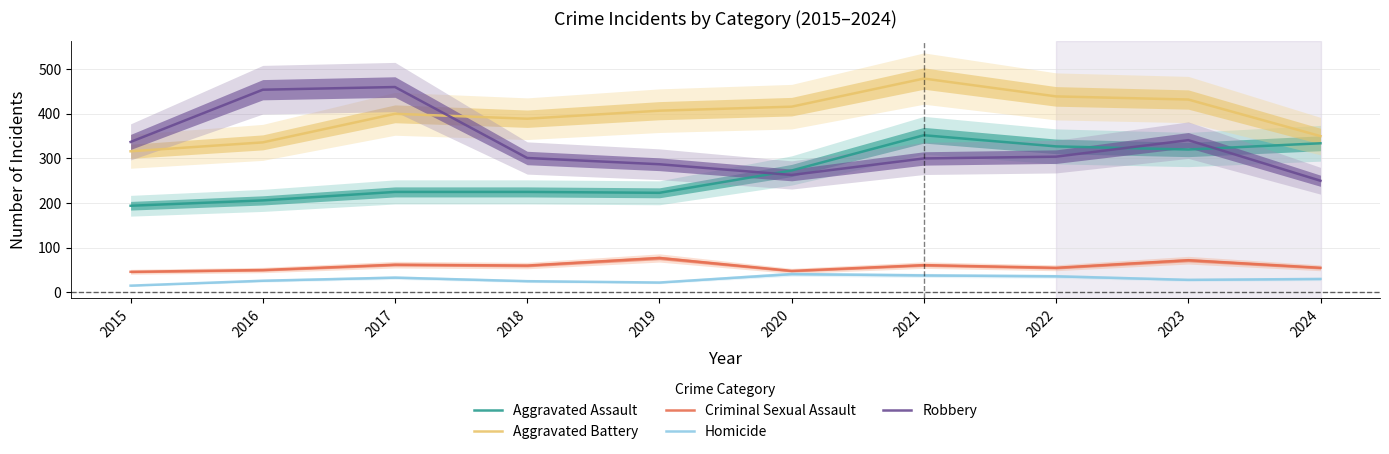

What are all the series names shown in the legend?

Aggravated Assault, Aggravated Battery, Criminal Sexual Assault, Homicide, Robbery